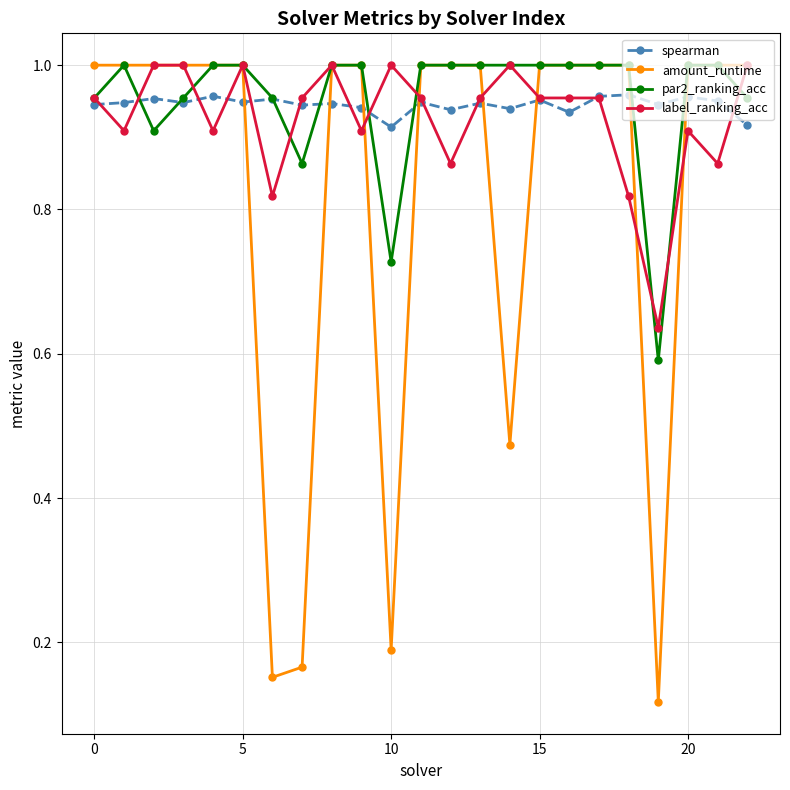

At how many categories does at least one series exceed 0?

23